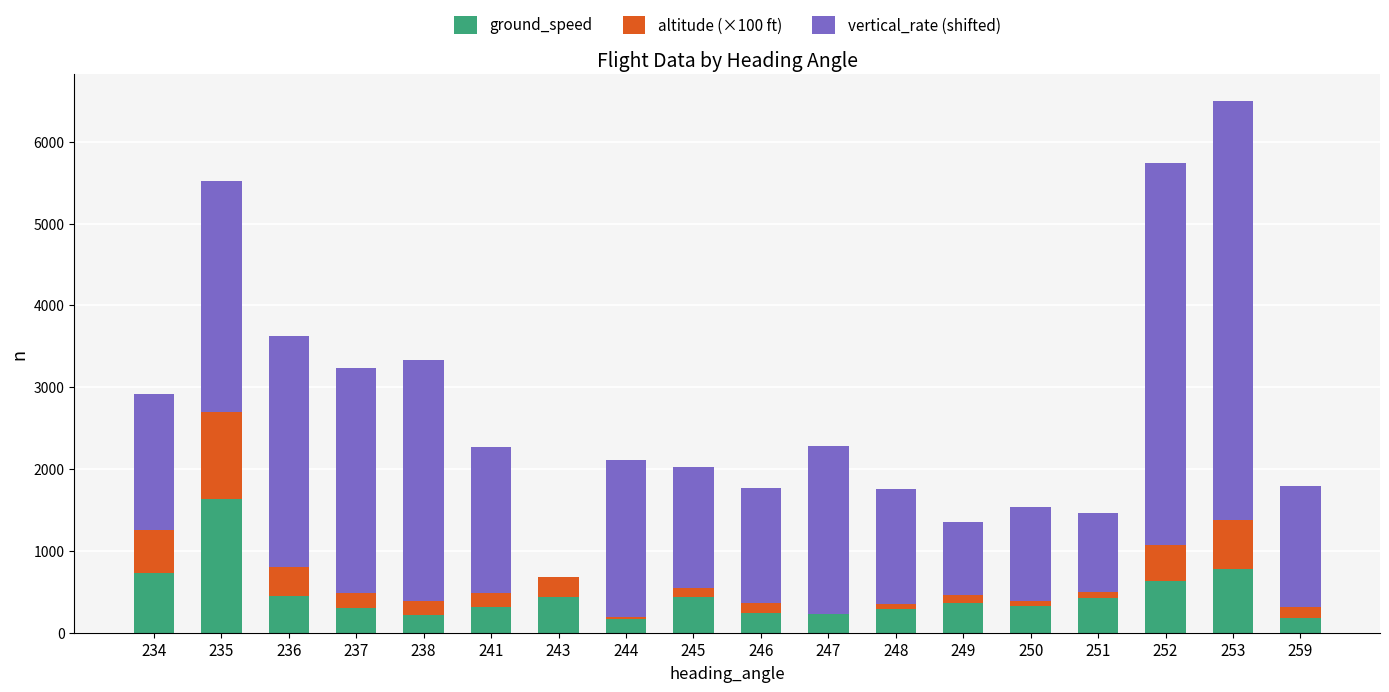

At which category is the sum across all series the highest?

253